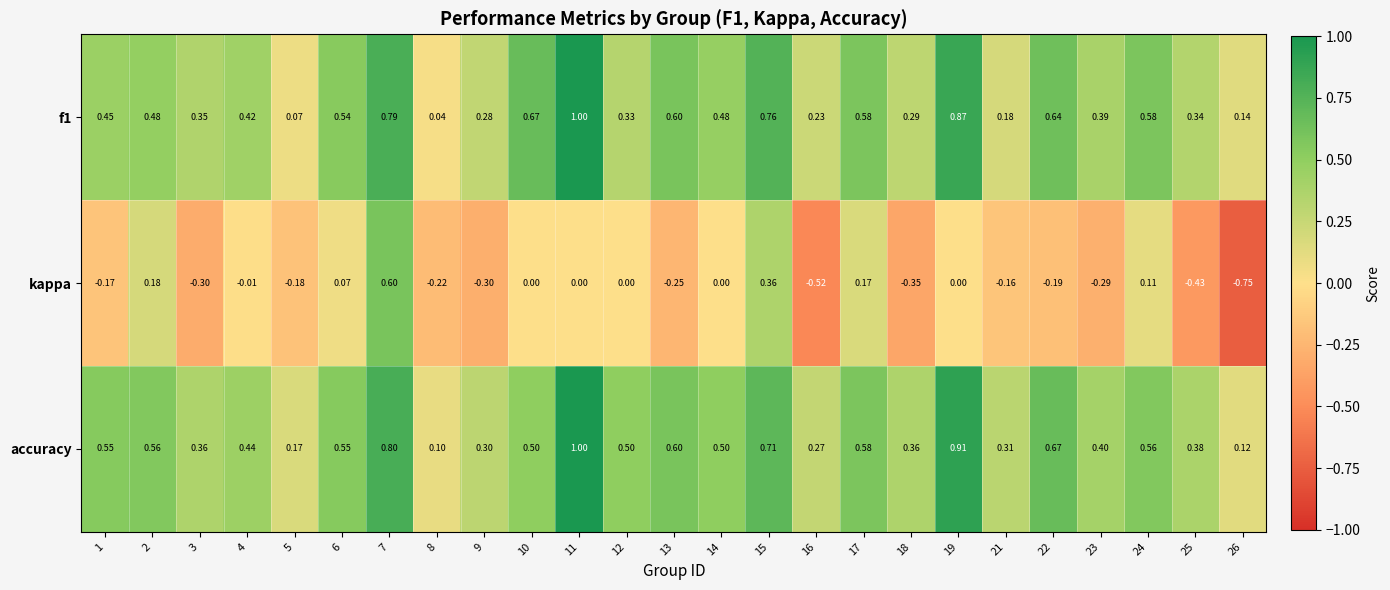

Which series has the largest total across all categories?

accuracy